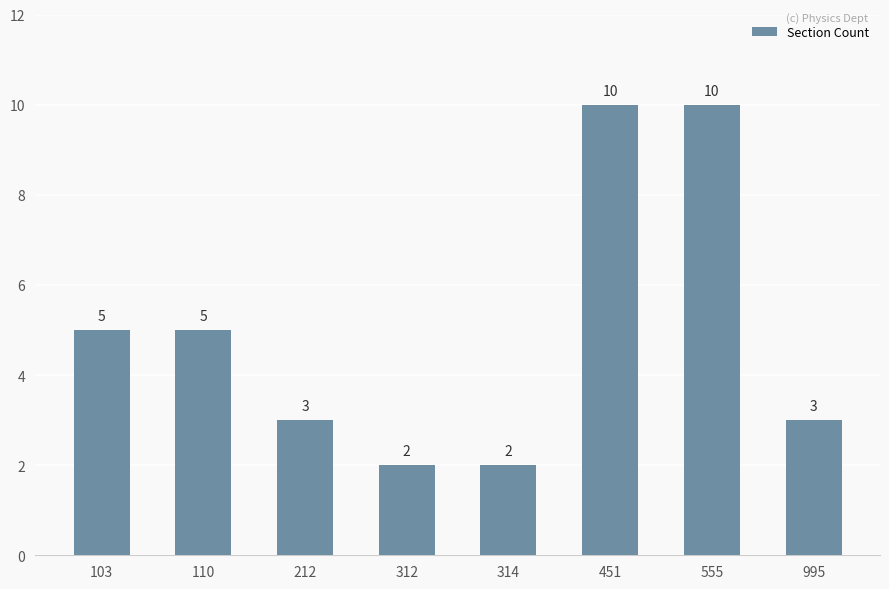

True or false: the data shows 3 at 314.

False